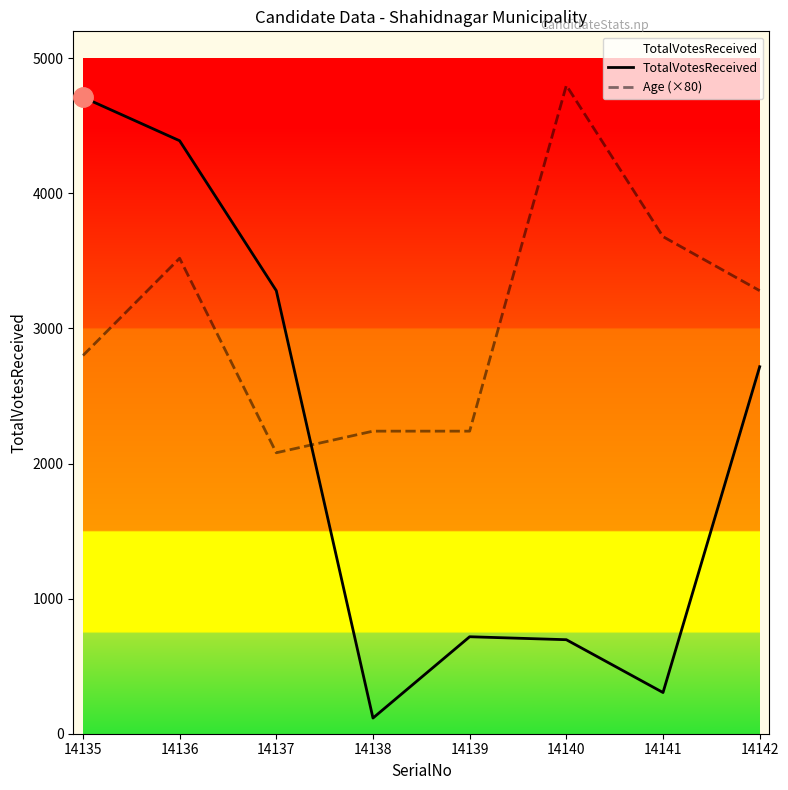

How many lines are shown in the chart?

2